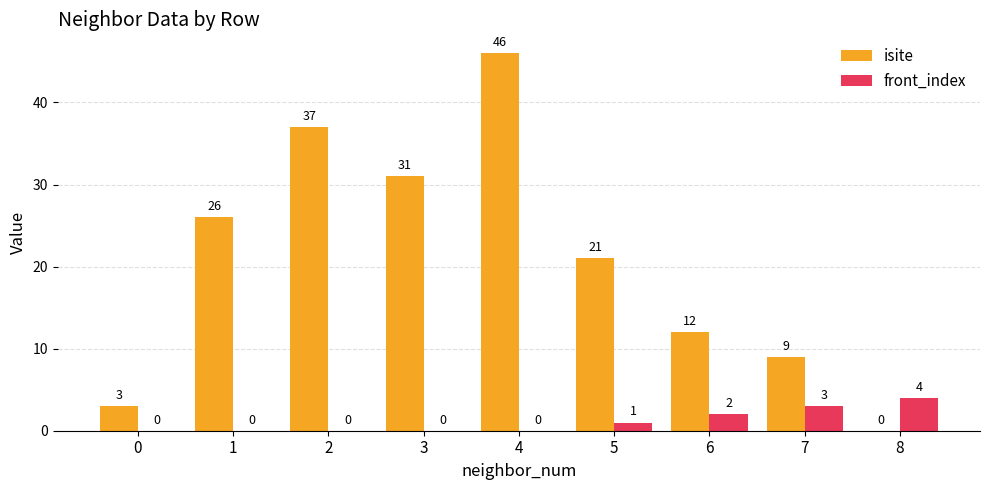

What are all the series names shown in the legend?

isite, front_index